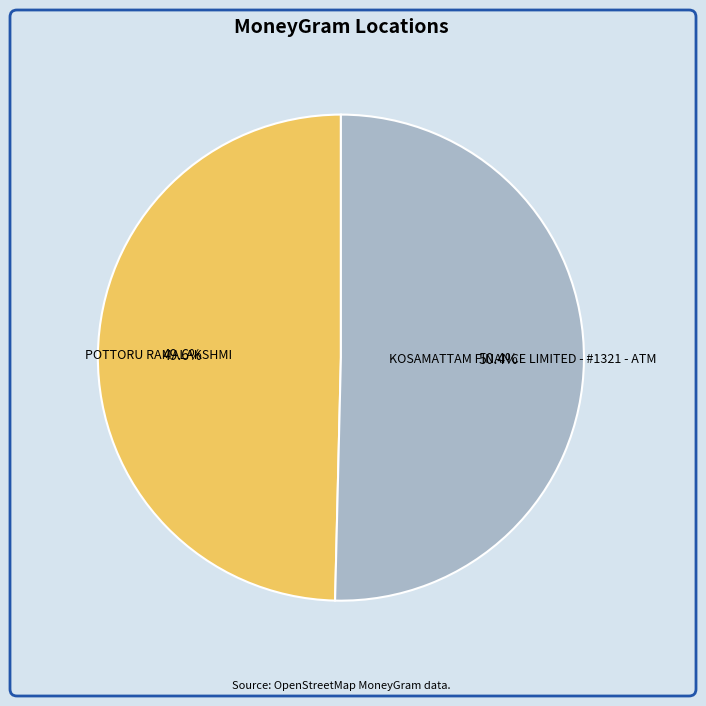

To the nearest percent, what portion does POTTORU RAMALAKSHMI represent?

50%